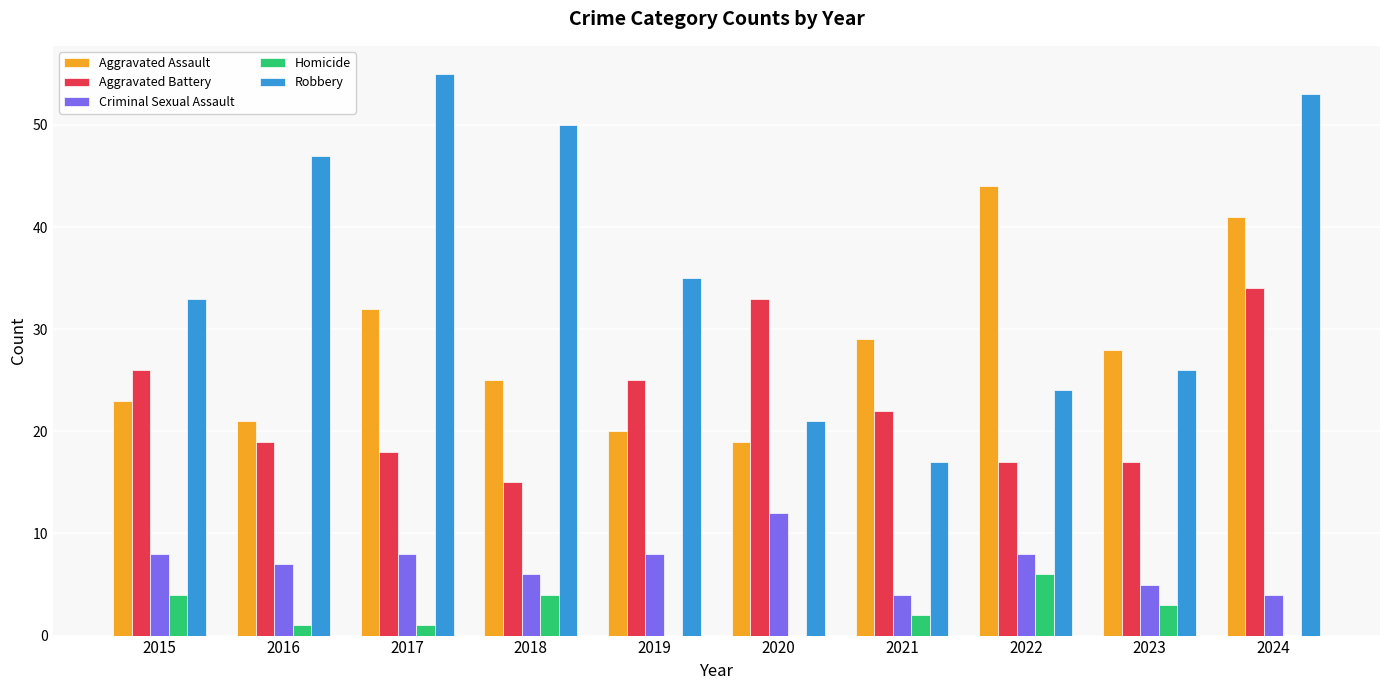

What is the sum of the Criminal Sexual Assault values at 2020 and 2018?

18